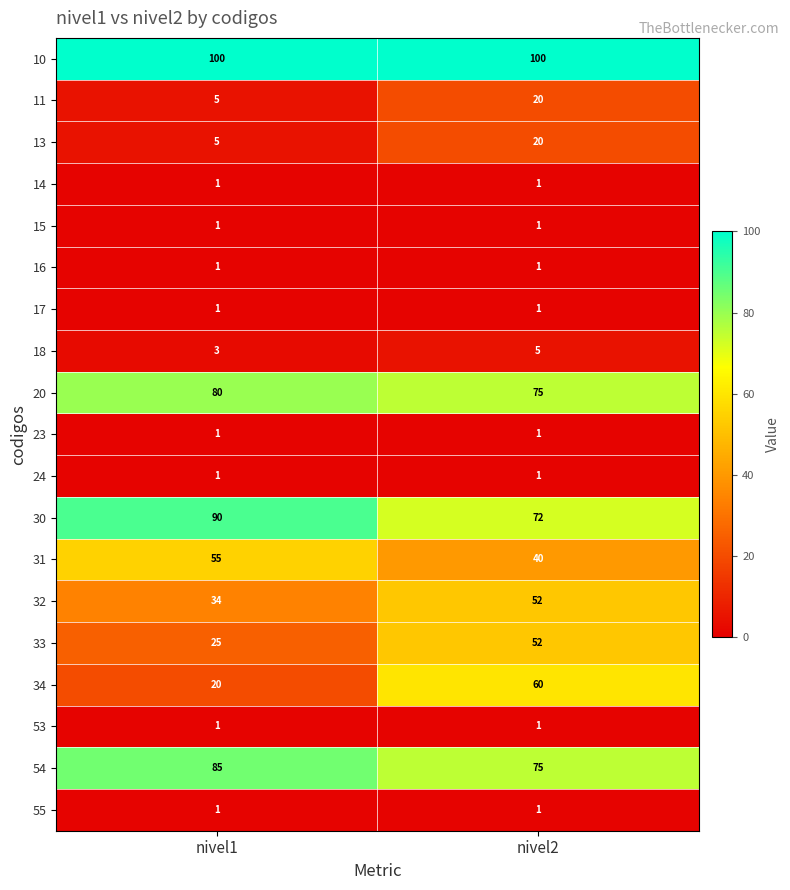

The value of 17 at nivel1 is 1. True or false?

True